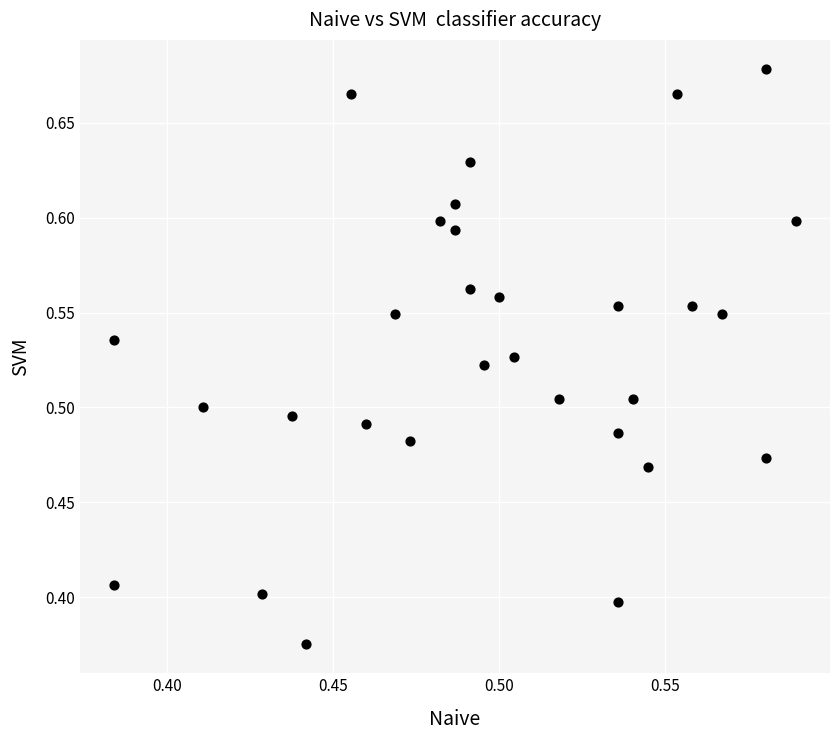

What is the range of Y values (max minus min)?

0.3